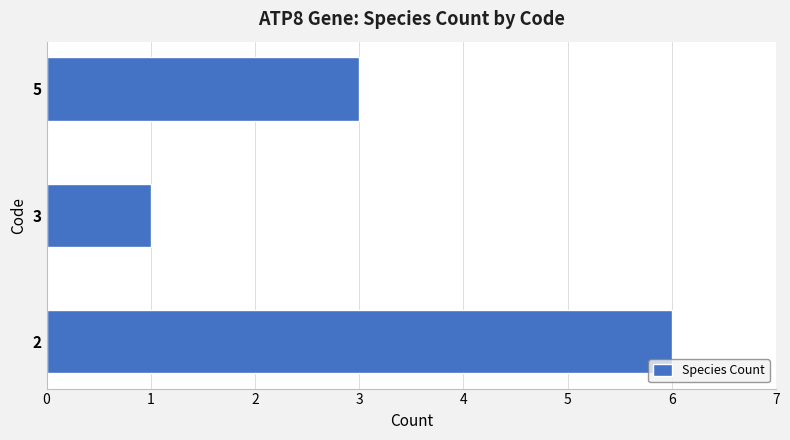

What is the smallest value displayed?

1